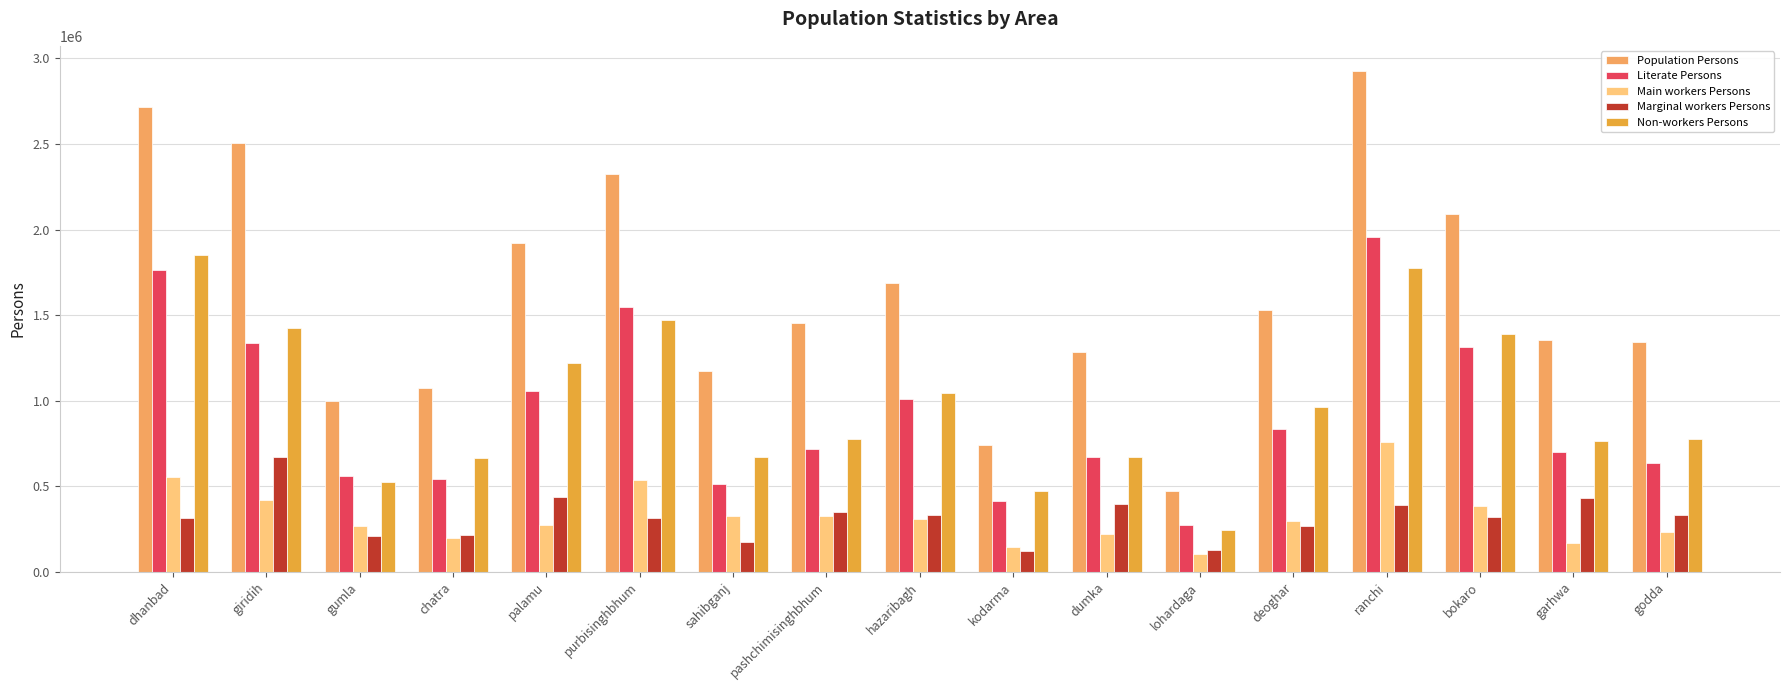

List the series in order of their peak value, lowest first.

Marginal workers Persons, Main workers Persons, Non-workers Persons, Literate Persons, Population Persons